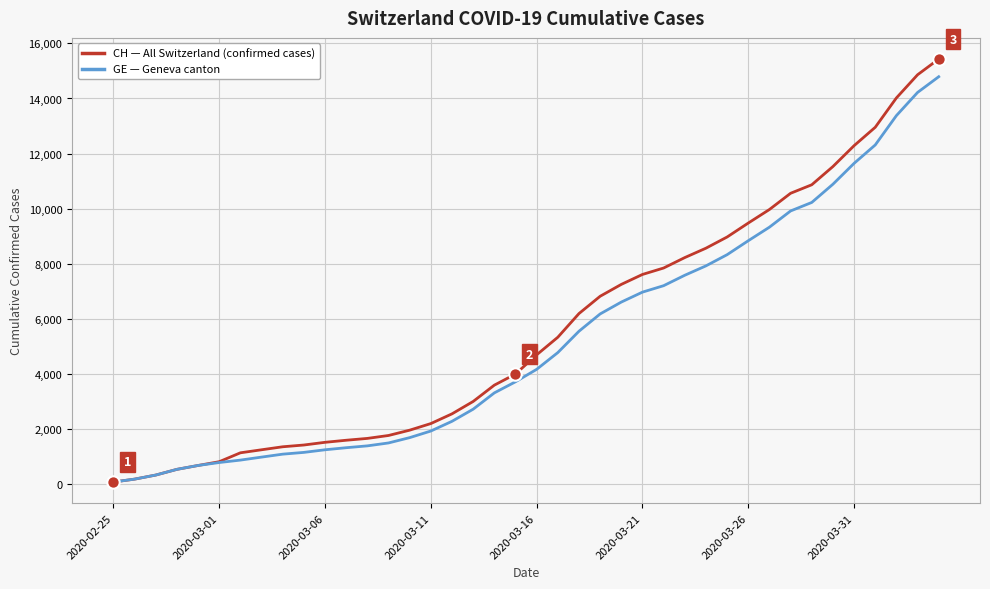

What is the greatest value displayed?

15433